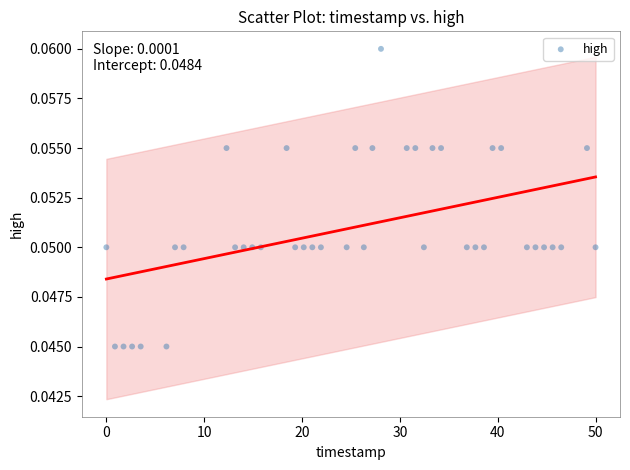

What is the range of X values (max minus min)?

50.0